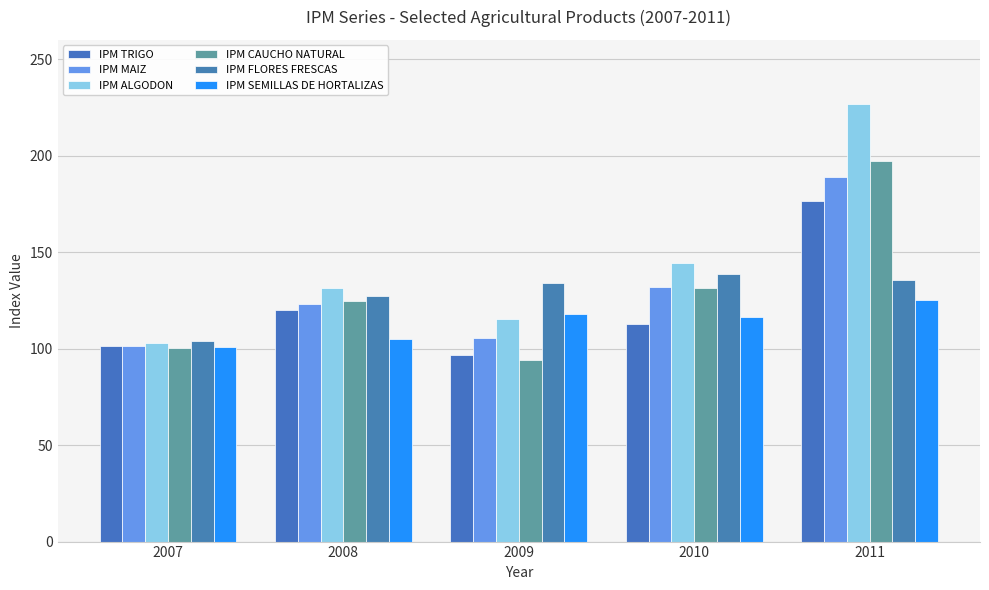

What is the average value of the IPM FLORES FRESCAS series?

127.9